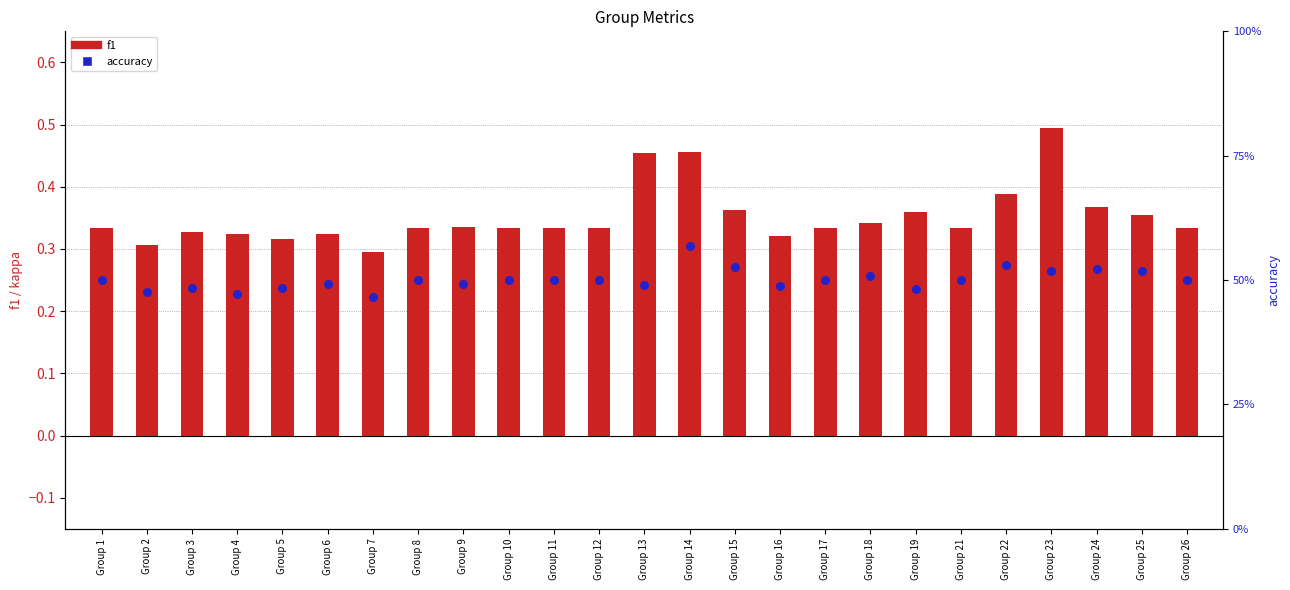

Which series has the largest total across all categories?

accuracy